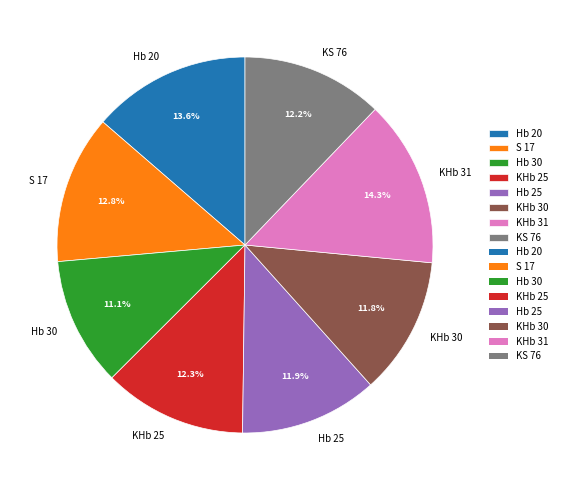

What portion of the pie excludes Hb 25?

88.1%